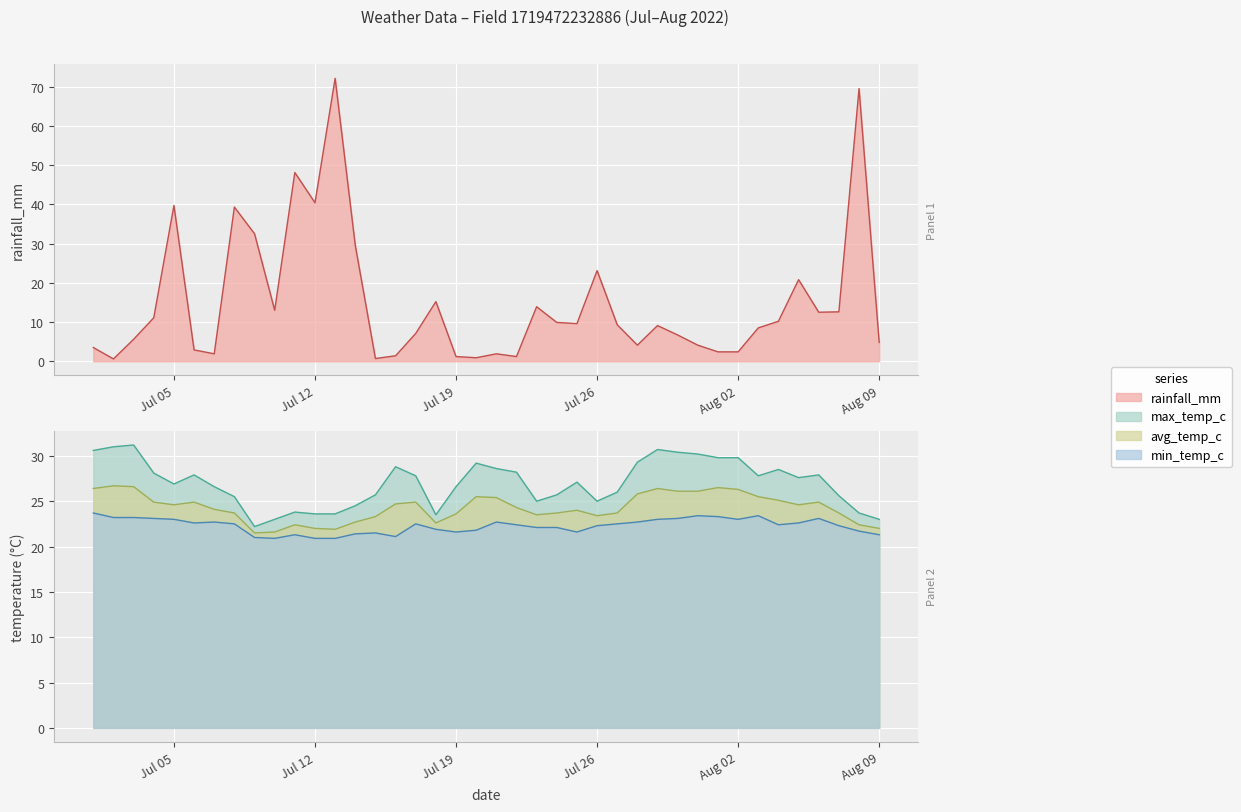

Where does the avg_temp_c series first go above 24?

2022-07-01